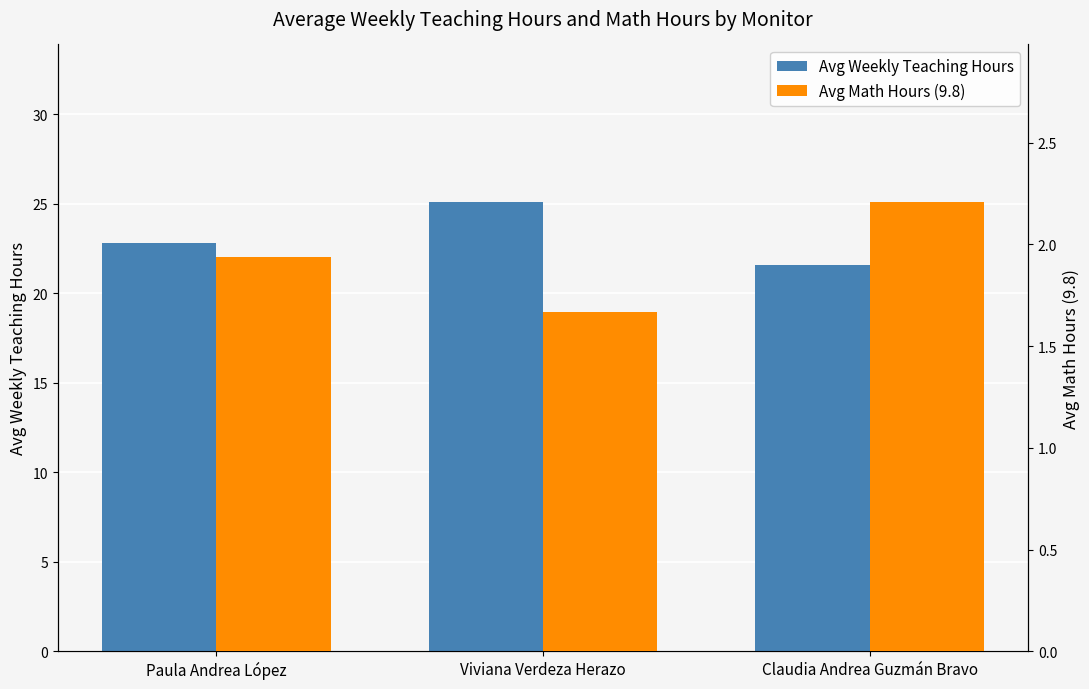

True or false: Avg Weekly Teaching Hours has a value of 7.6 at Paula Andrea López.

False